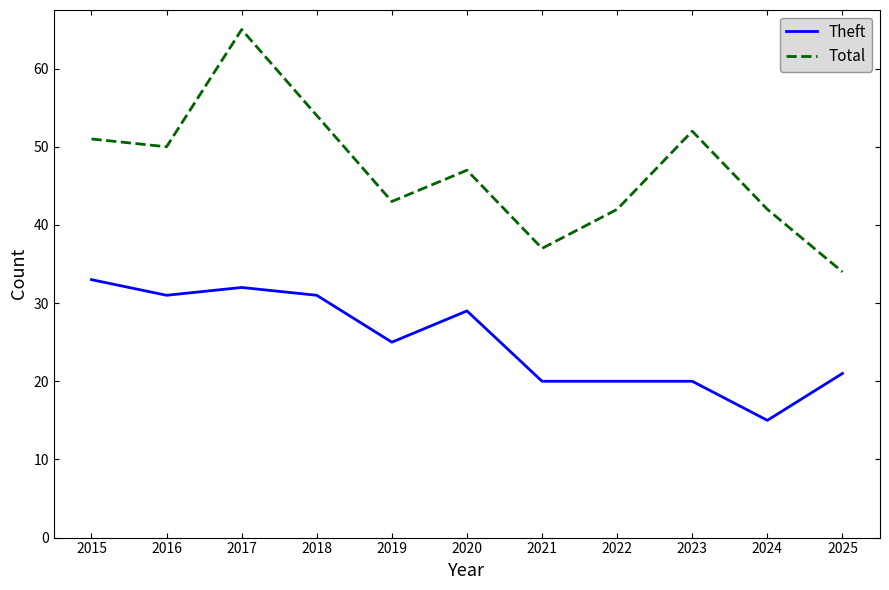

True or false: Total and Theft intersect in this chart.

False